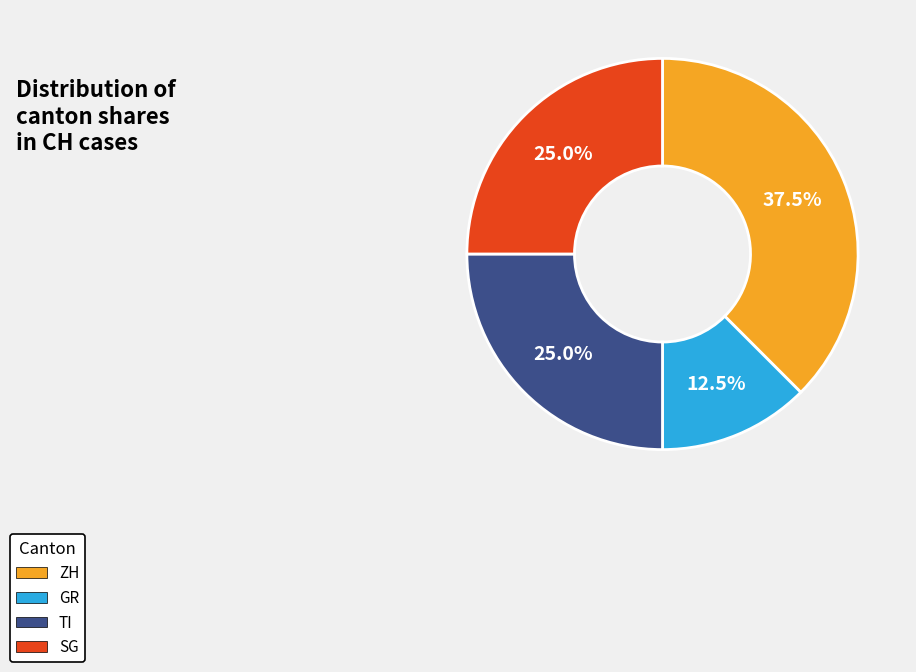

What percentage do ZH and GR together represent?

50.0%